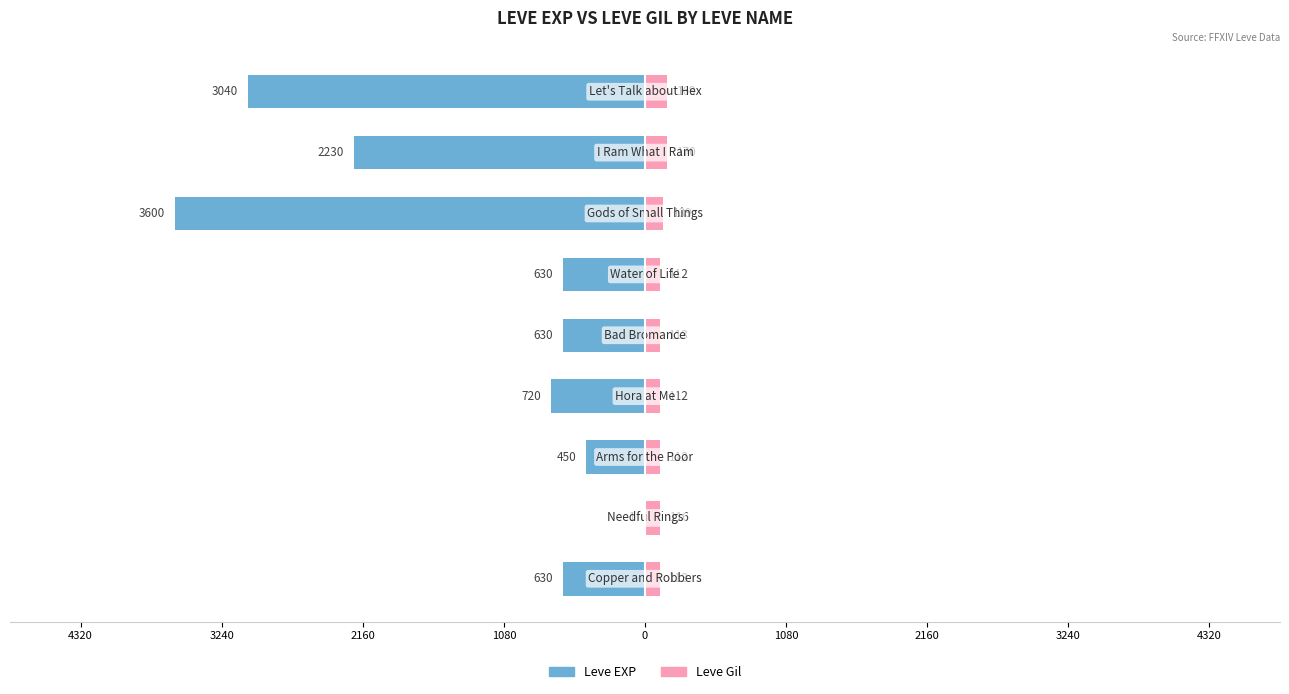

Between 3240 and 0, which is larger?

3240